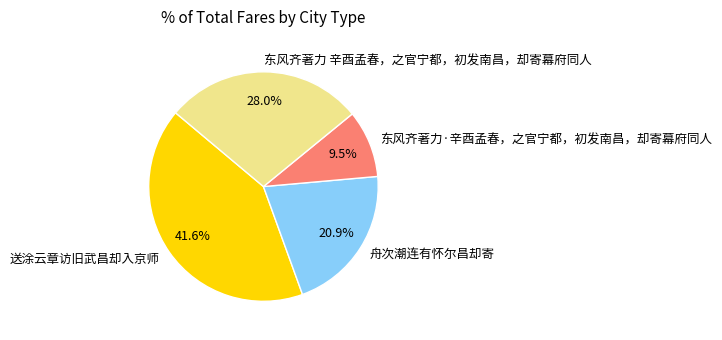

Combined, what portion of the pie is 东风齐著力·辛酉孟春，之官宁都，初发南昌，却寄幕府同人 and 舟次潮连有怀尔昌却寄?

30.4%